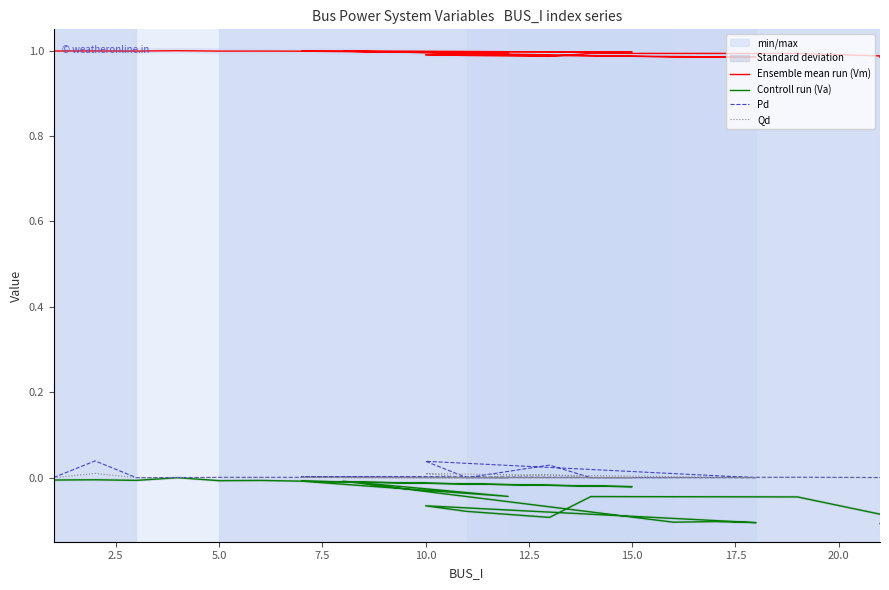

True or false: Pd and Ensemble mean run (Vm) cross at least once.

False